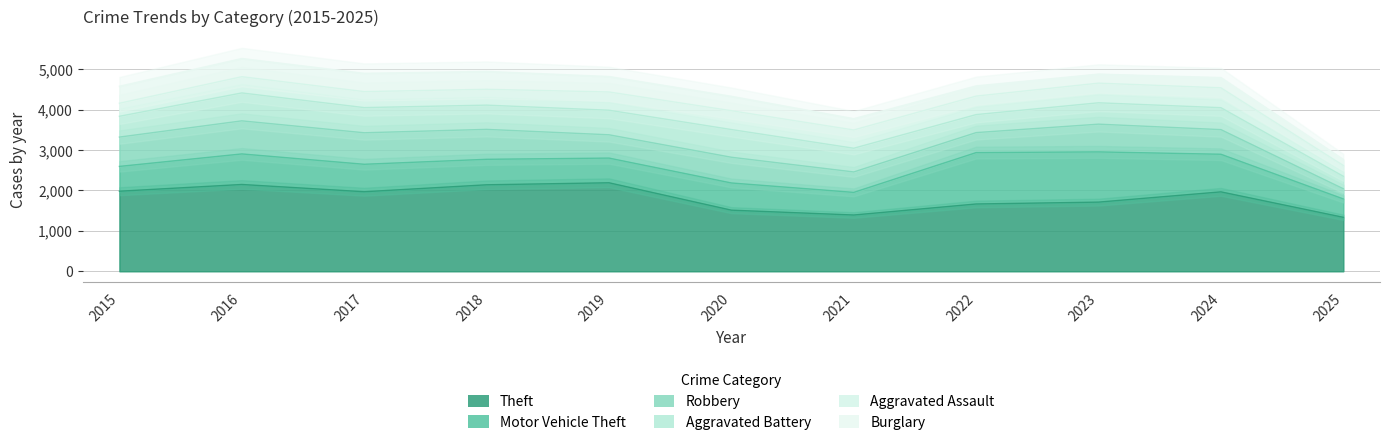

What is the total value across all series at 2017?

4900